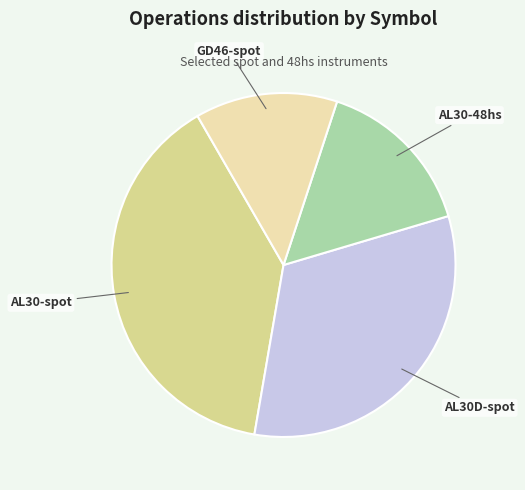

Combined, do AL30-48hs and AL30D-spot account for over 50%?

No